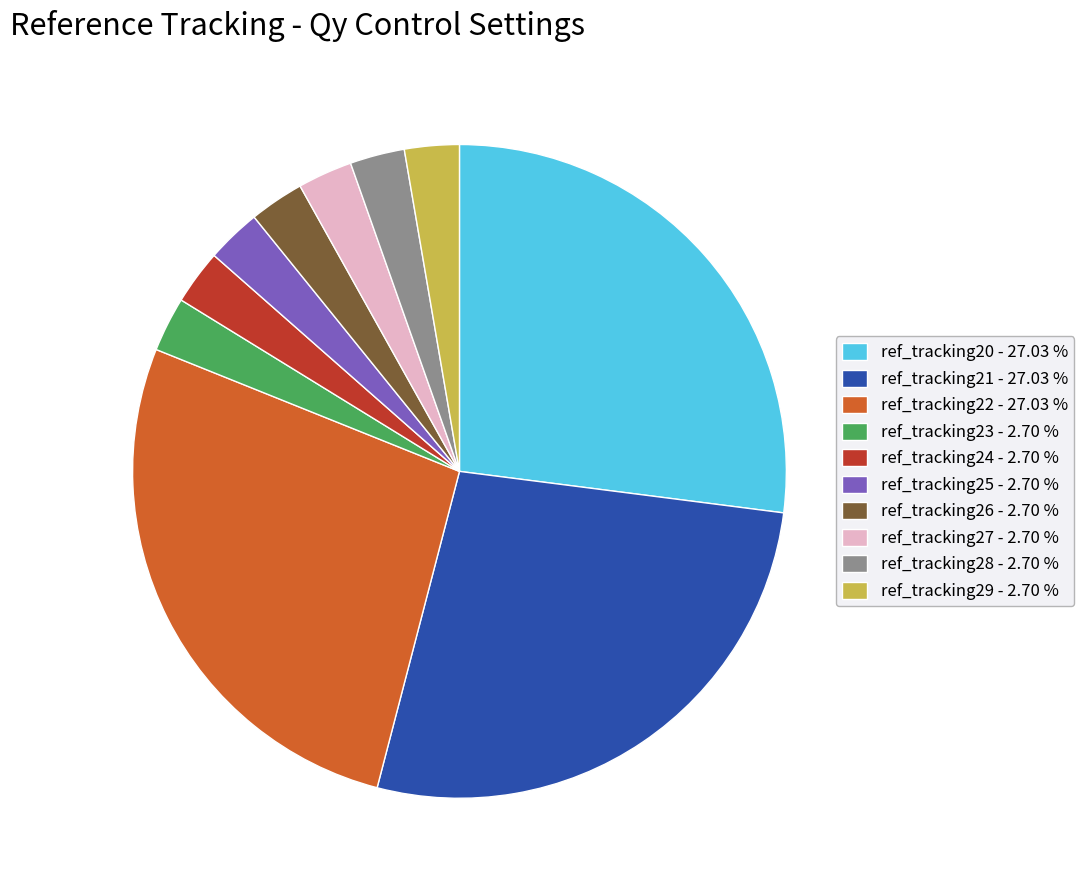

Is there any slice that represents more than half of the pie?

No